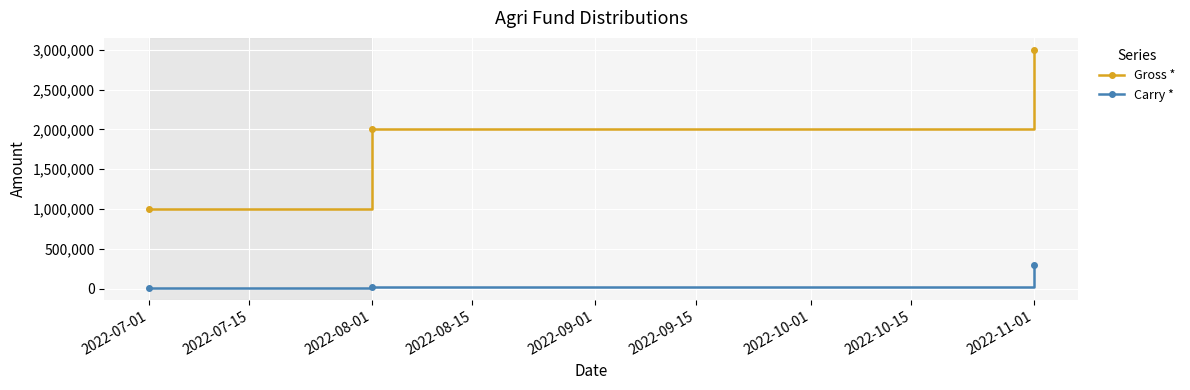

Rank the series by their maximum value, from lowest to highest.

Carry *, Gross *